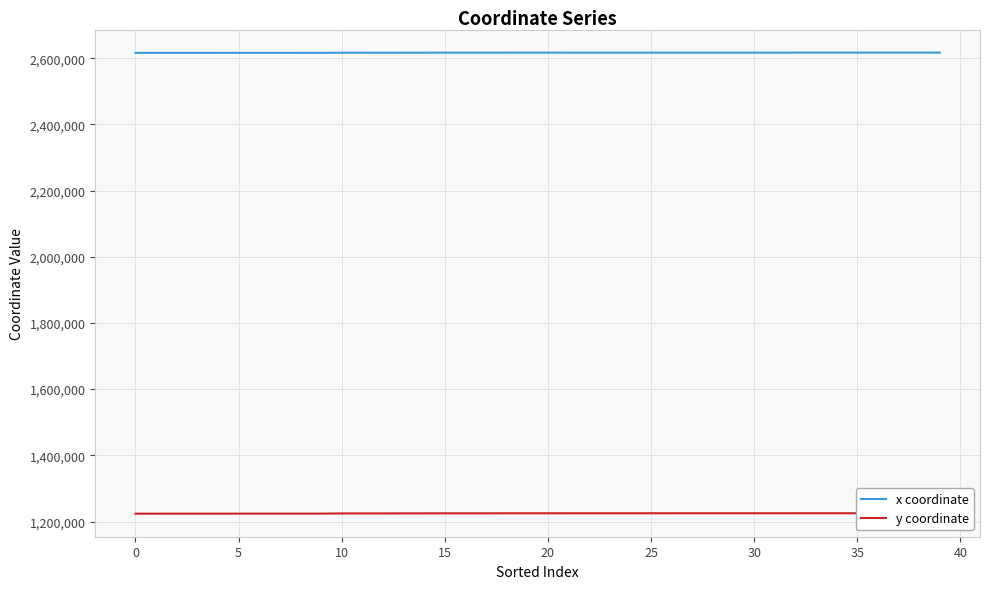

What is the difference between the maximum and second lowest values in the x coordinate series?

731.9